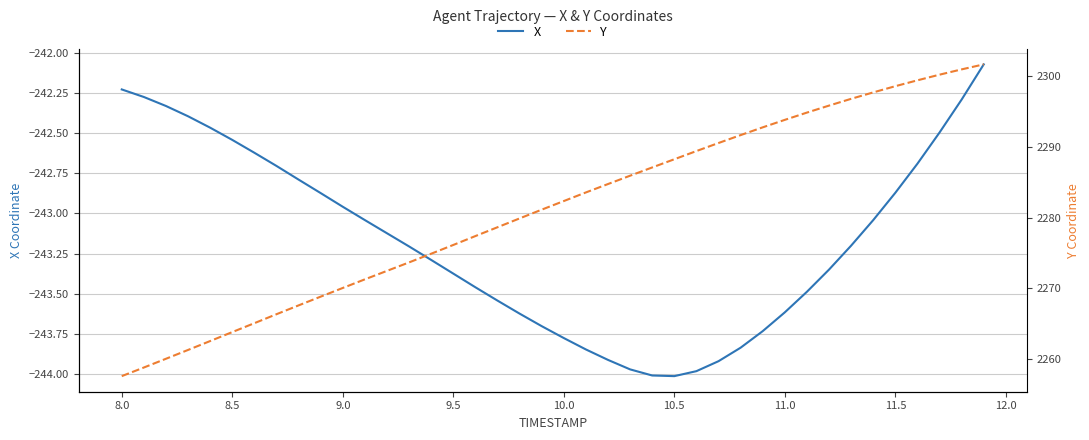

At which label does X first exceed -243?

8.0